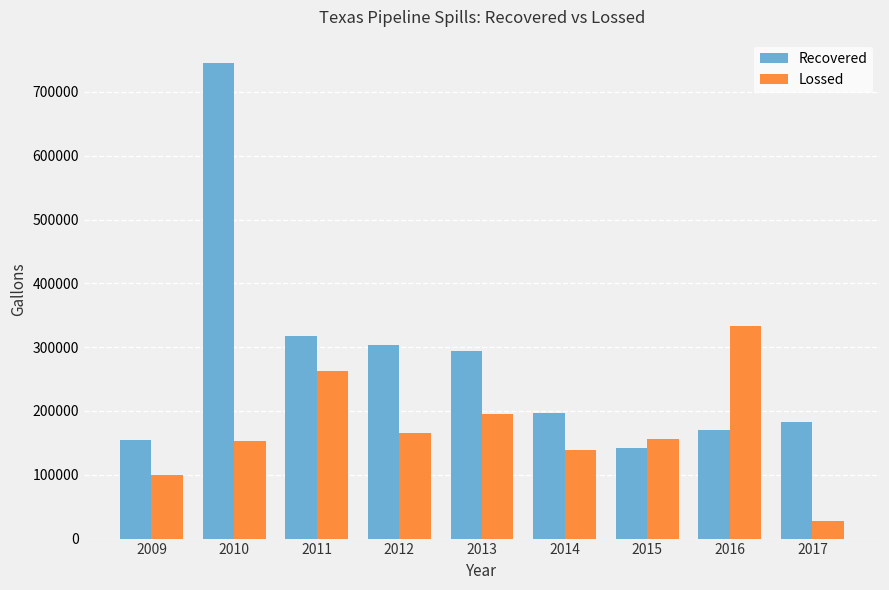

What is the difference between the highest and lowest values at 2013?

99036